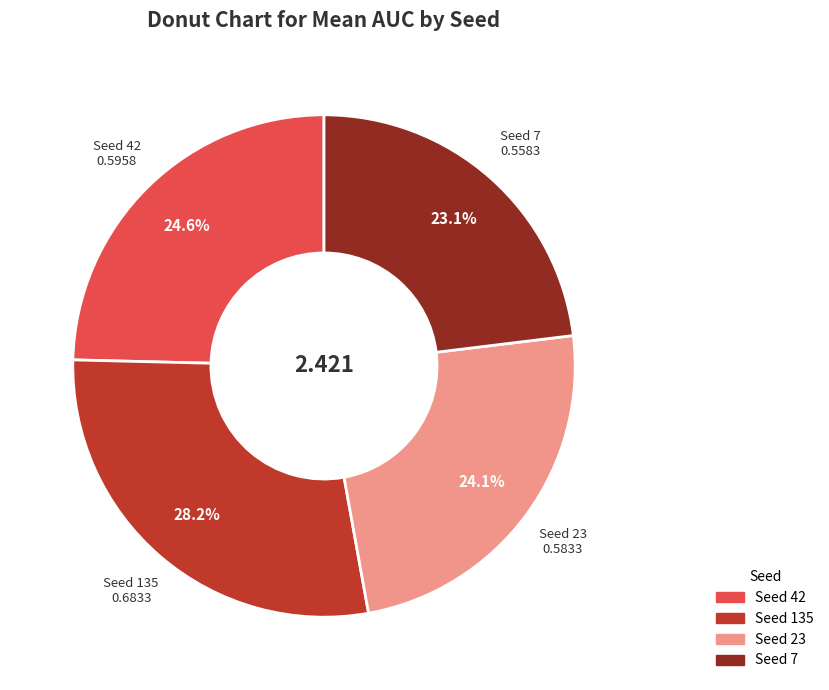

Does any single category account for the majority?

No